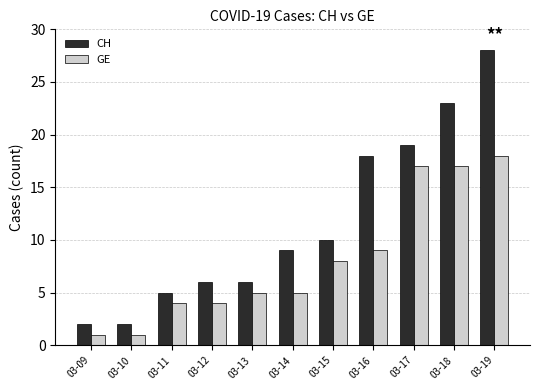

Is the value of CH at 03-12 greater than the value of GE at 03-19?

No